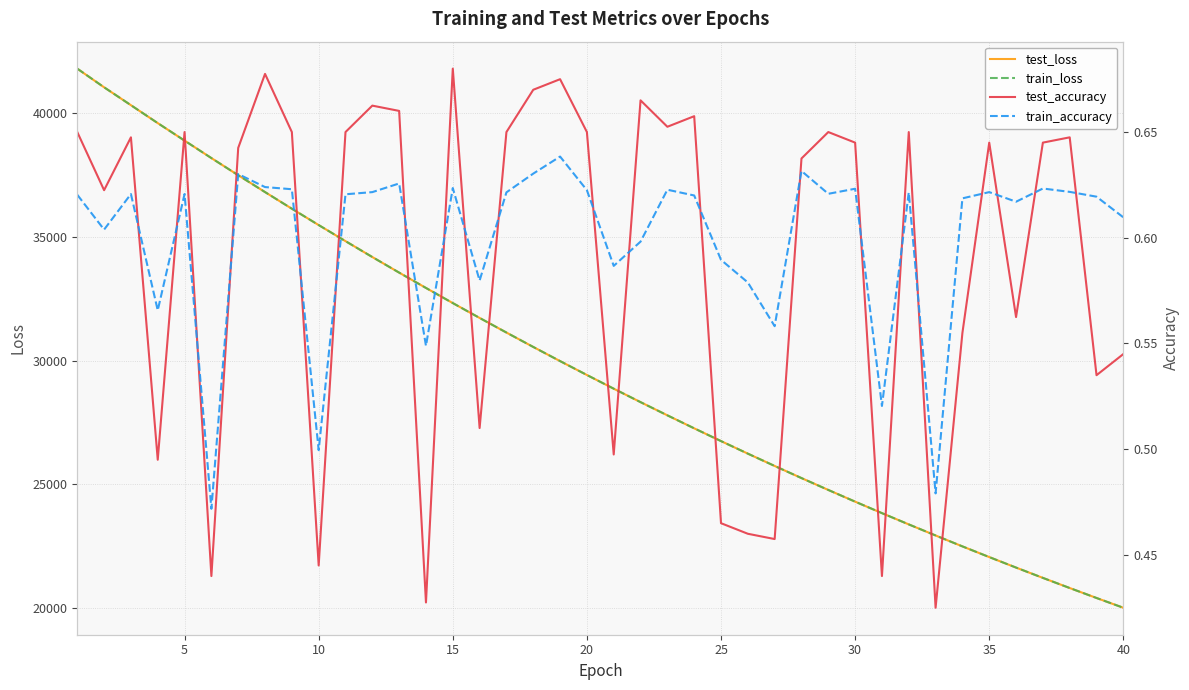

The value of train_loss at 38 is 34064.1. True or false?

False